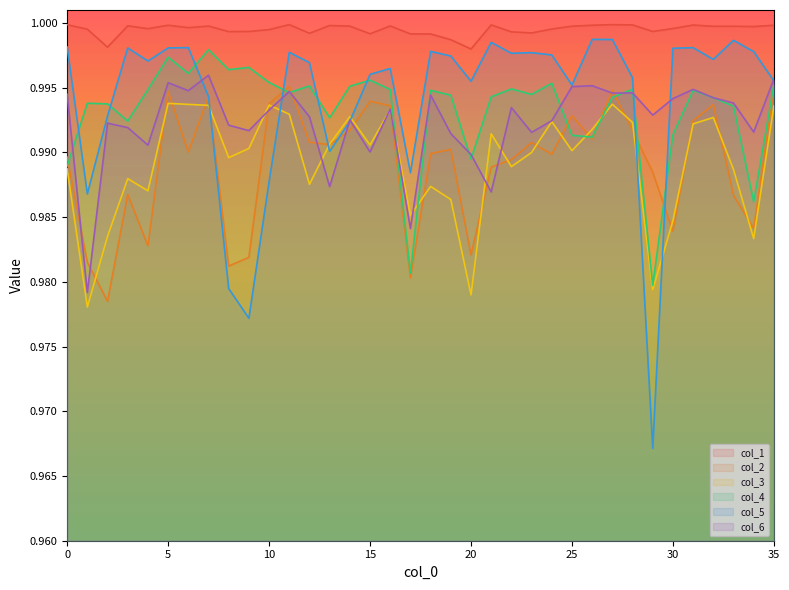

How many intersections are there between col_3 and col_2?

22